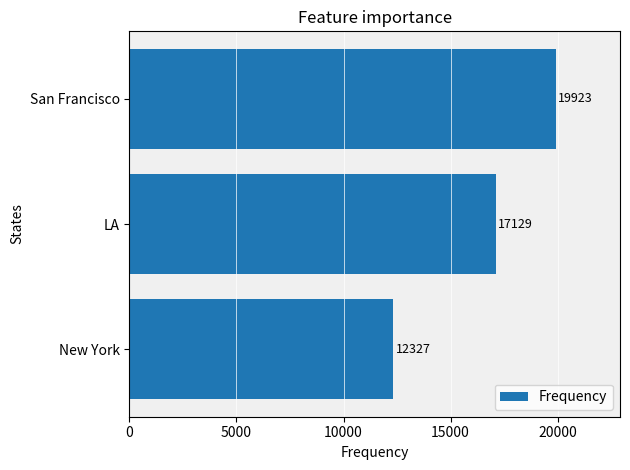

Reading bottom to top, transcribe all the data shown in this chart.

12327	17129	19923